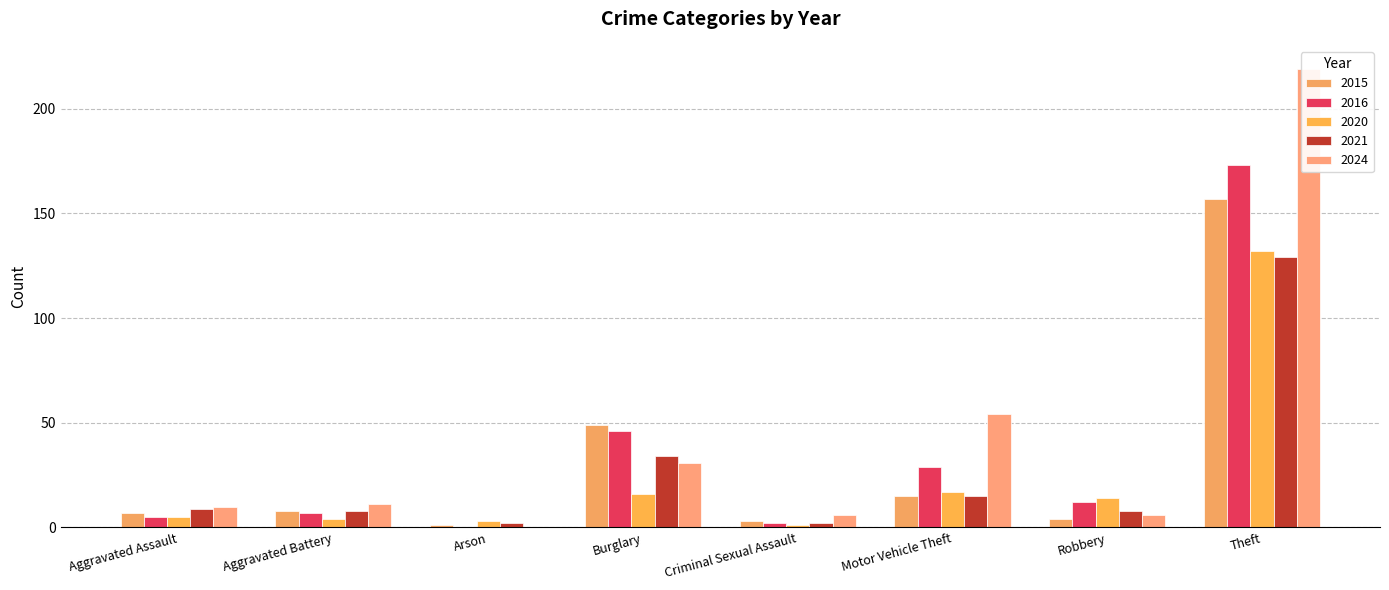

The value of 2020 at Theft is 43. True or false?

False